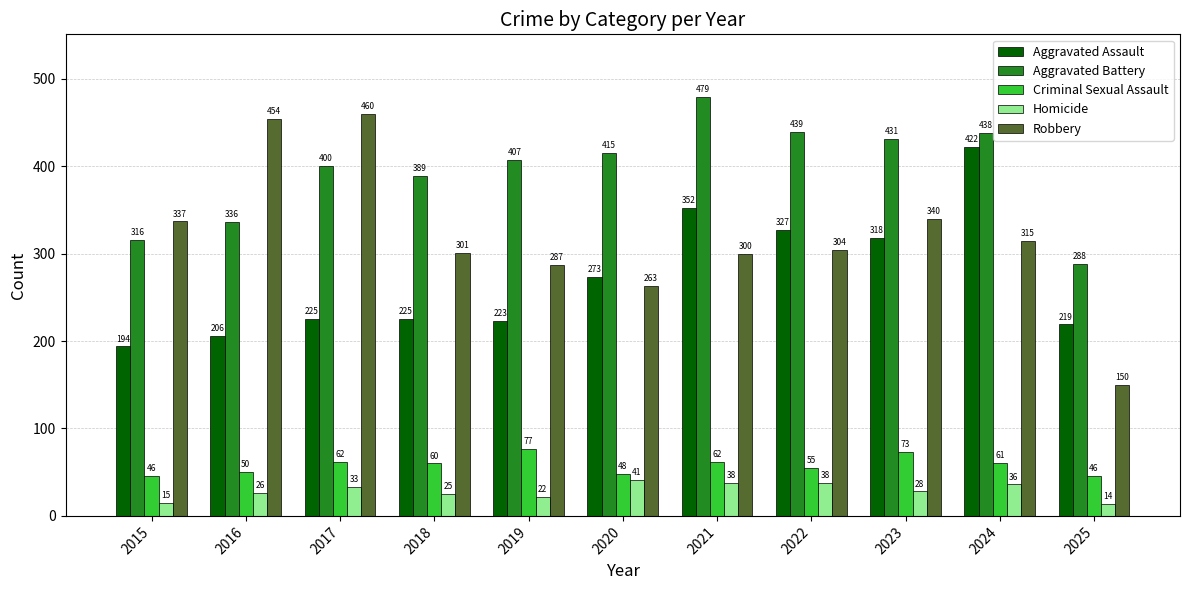

How many bars are there in each group?

5